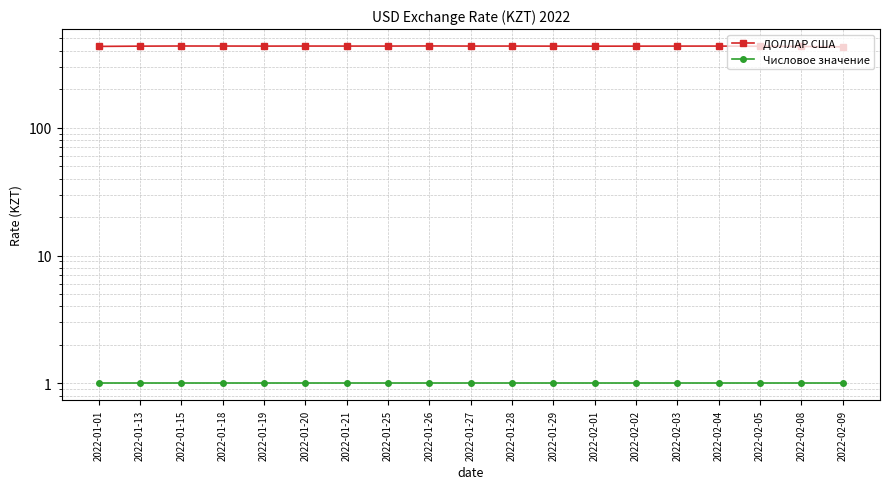

True or false: Числовое значение and ДОЛЛАР США cross at least once.

False